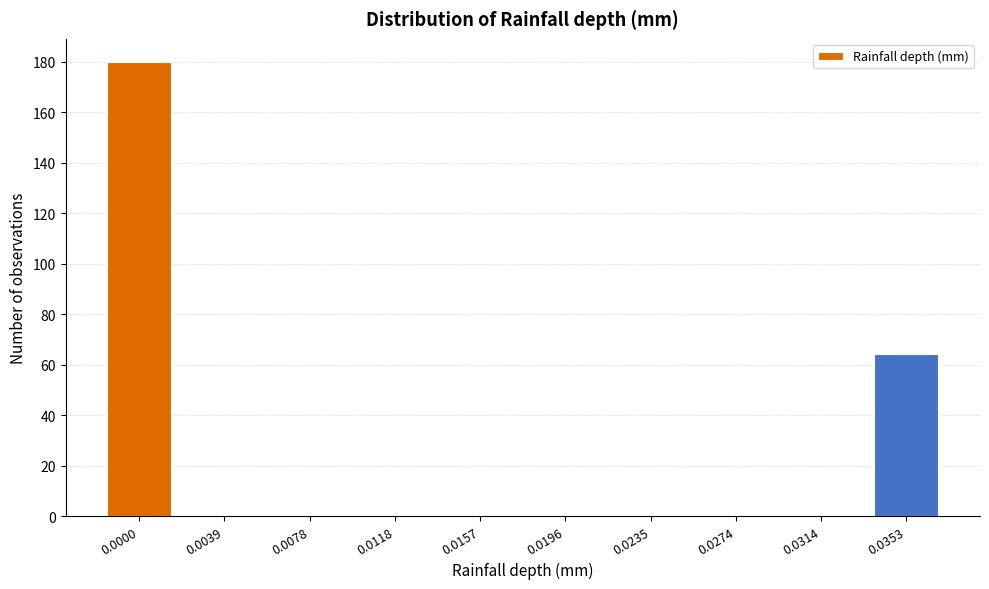

Reading left to right, what are all the values shown in this chart?

0.0000=180	0.0039=0	0.0078=0	0.0118=0	0.0157=0	0.0196=0	0.0235=0	0.0274=0	0.0314=0	0.0353=64